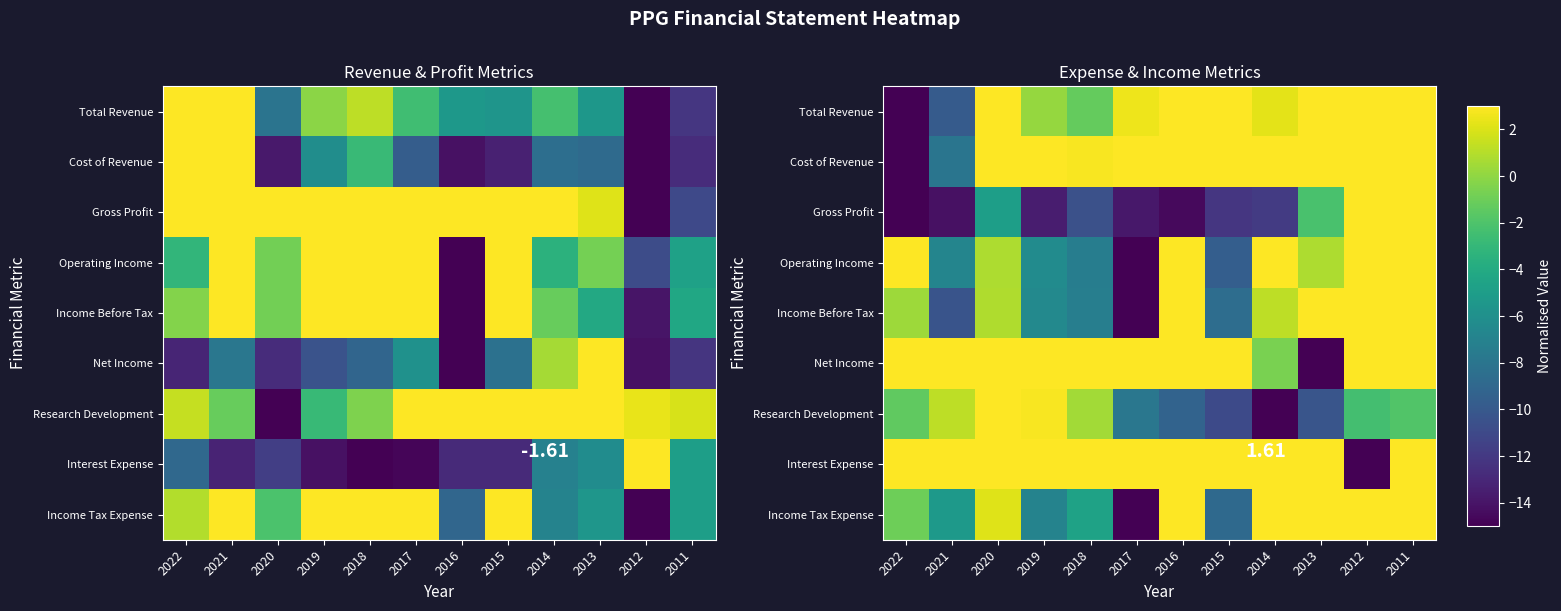

What is the approximate value of Income Tax Expense at 2020?

2.1